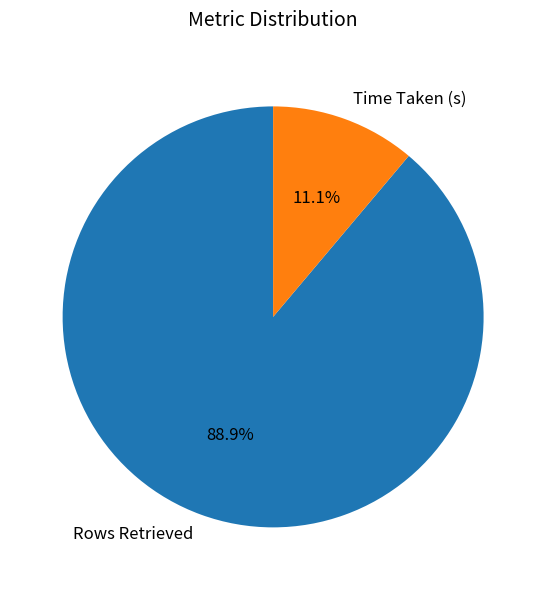

To the nearest percent, what portion does Rows Retrieved represent?

89%